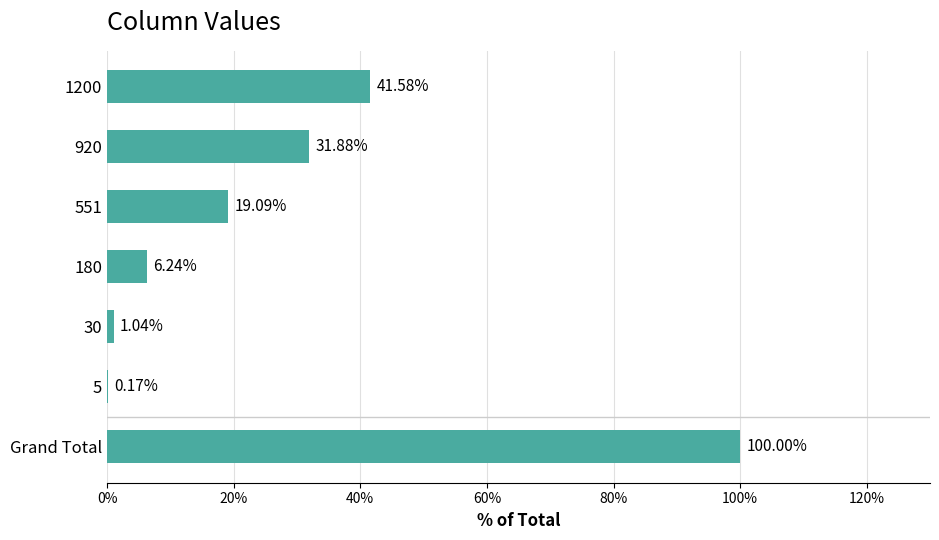

At which label is the value closest to 50?

1200